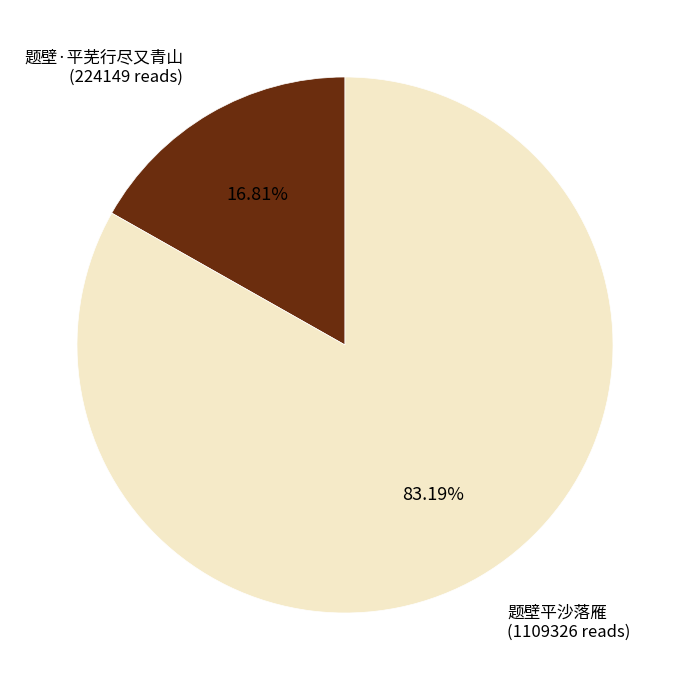

Does 题壁平沙落雁 account for over 50% of the chart?

Yes